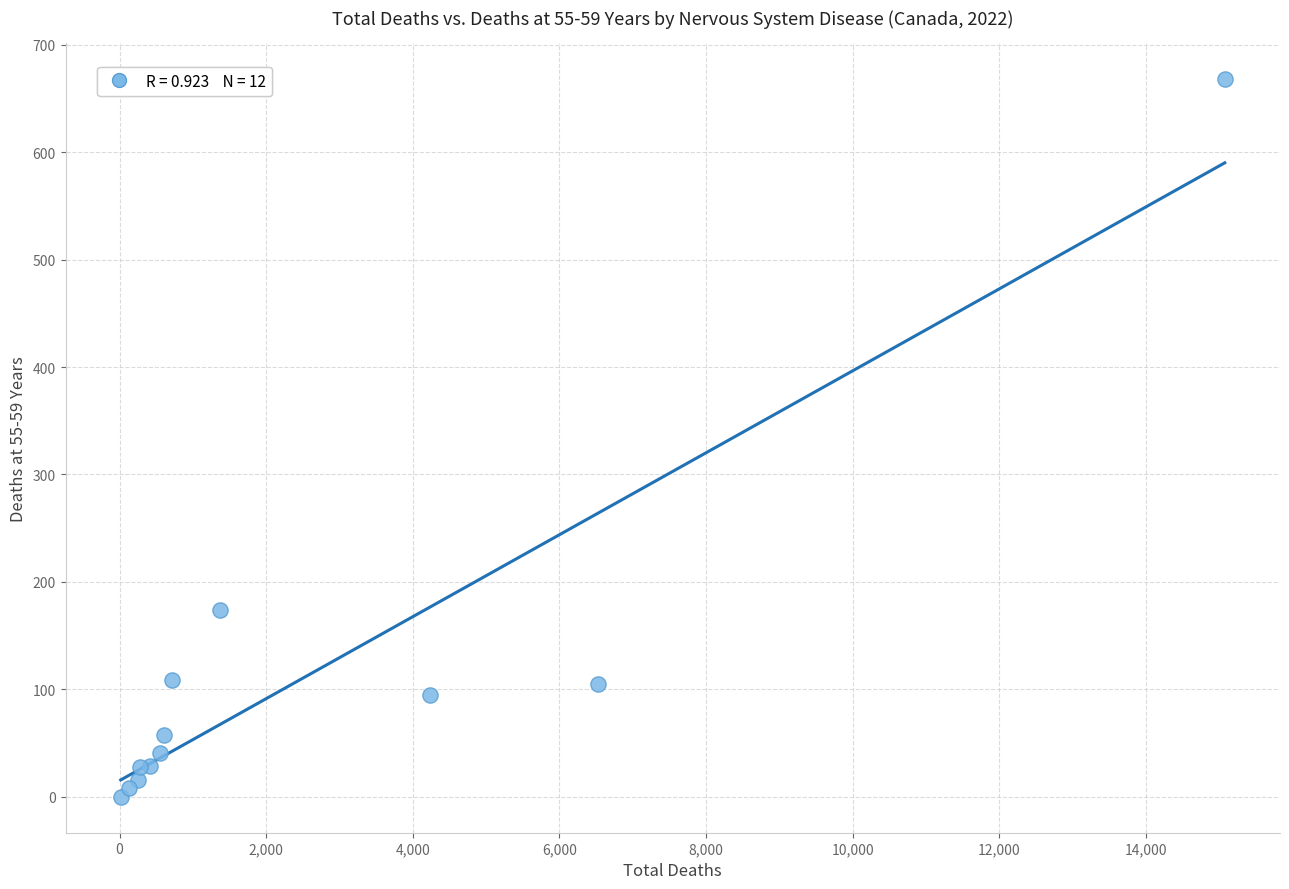

What Y value in the scatter plot is closest to 334?

174